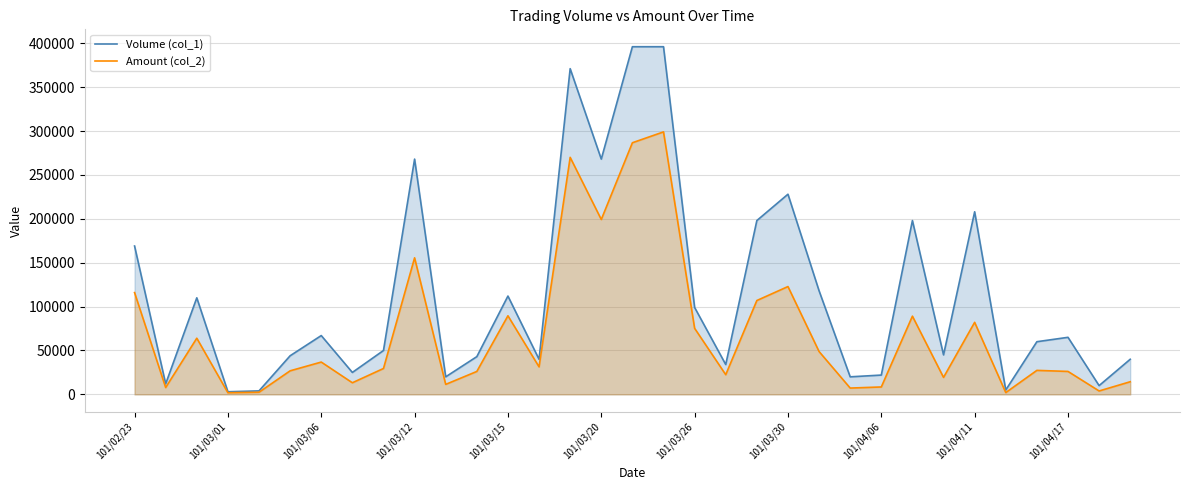

Which series has the largest total across all categories?

Volume (col_1)